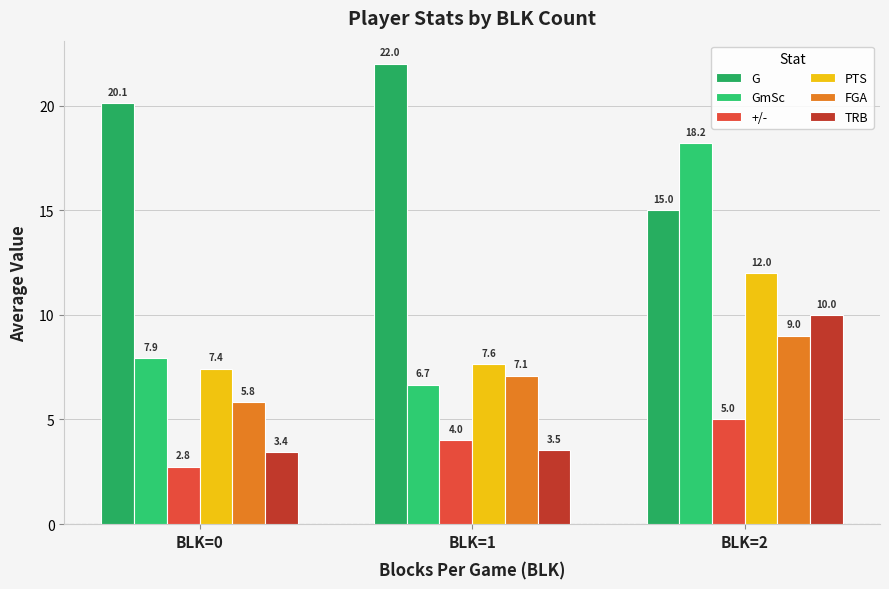

What are all the series names shown in the legend?

G, GmSc, +/-, PTS, FGA, TRB